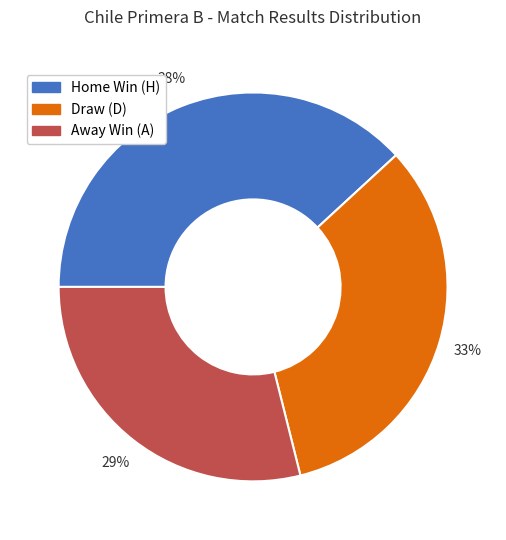

How many slices are in this pie chart?

3